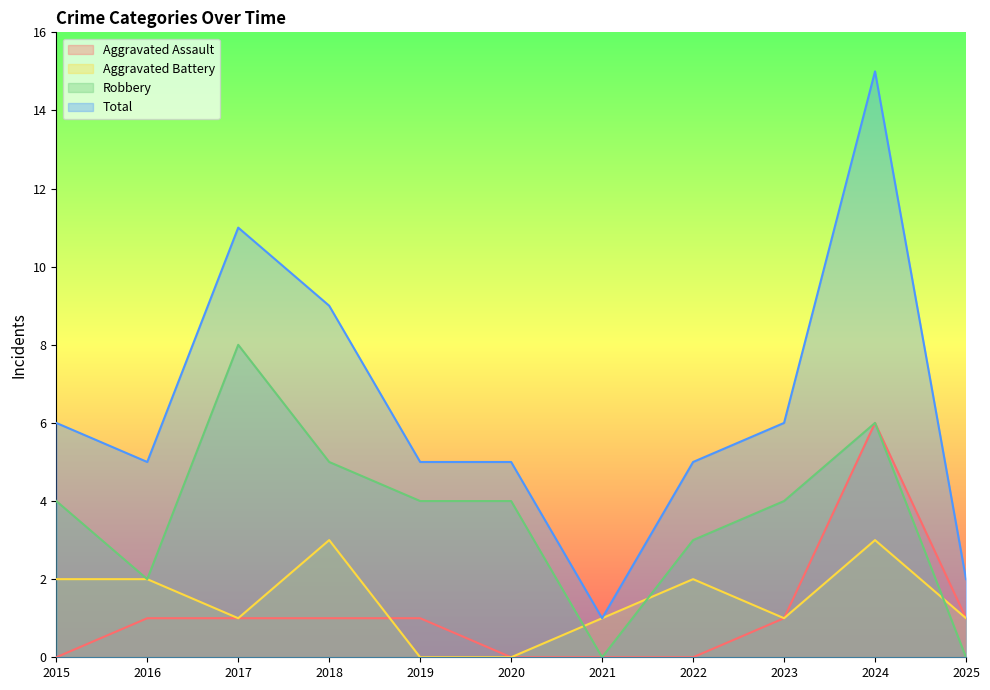

True or false: Total and Aggravated Battery cross at least once.

False